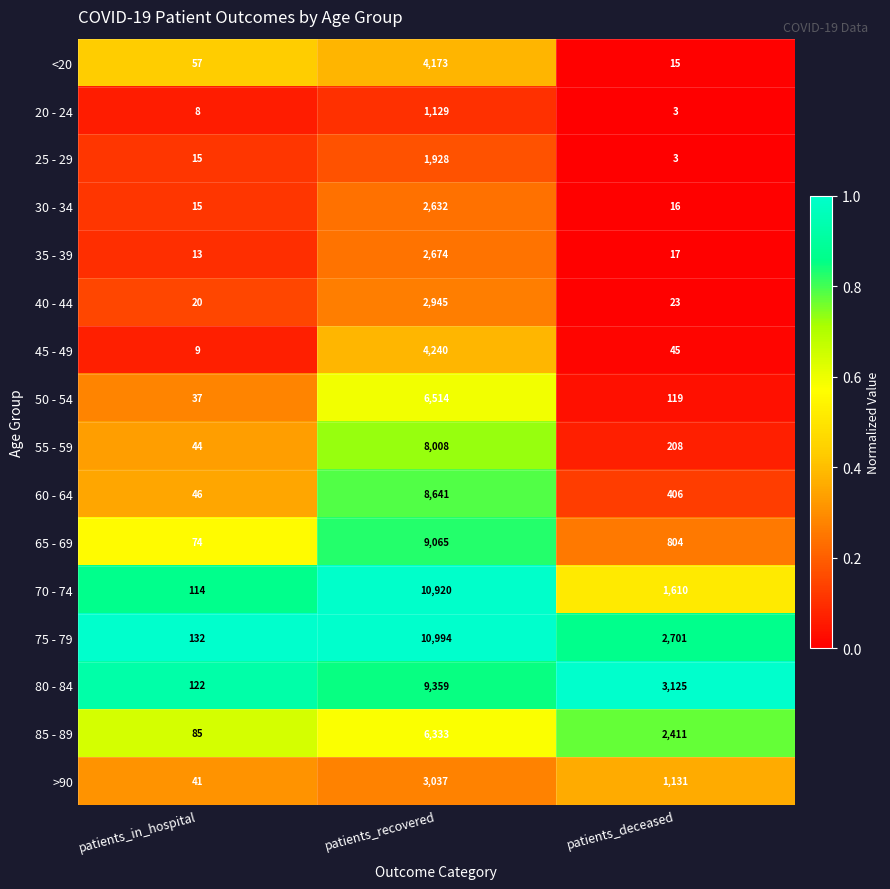

Which category has the highest value across all series?

patients_recovered